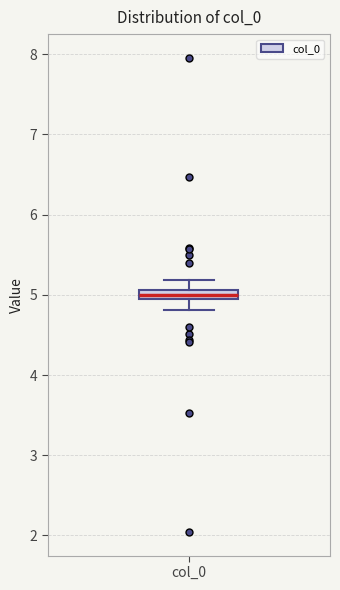

Where does the lower whisker of the box for col_0 end on the y-axis? The values are not printed on the chart, so give them approximately, as read against the axis.

4.8